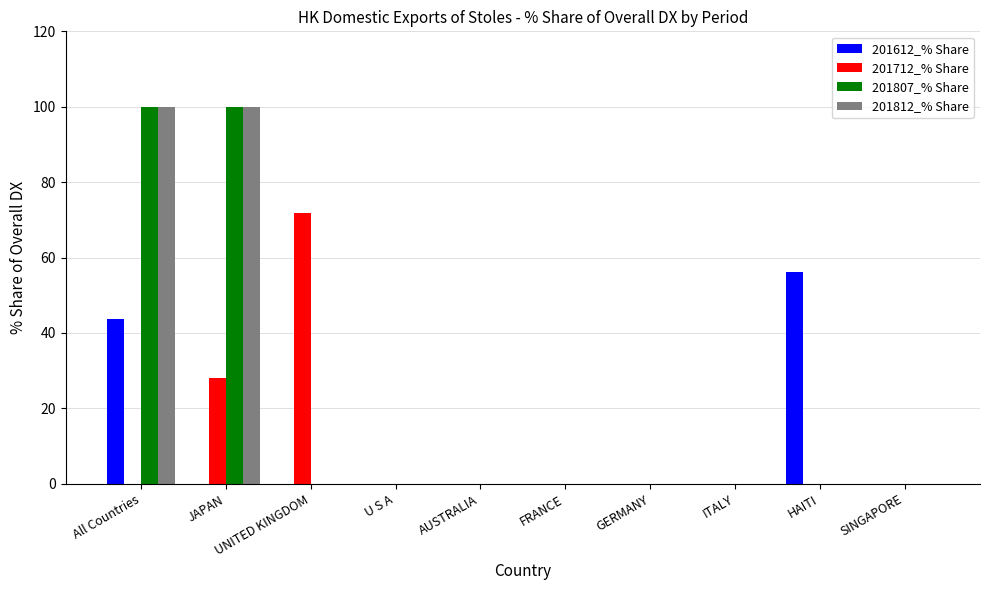

What is the highest value of the 201712_% Share series?

71.9